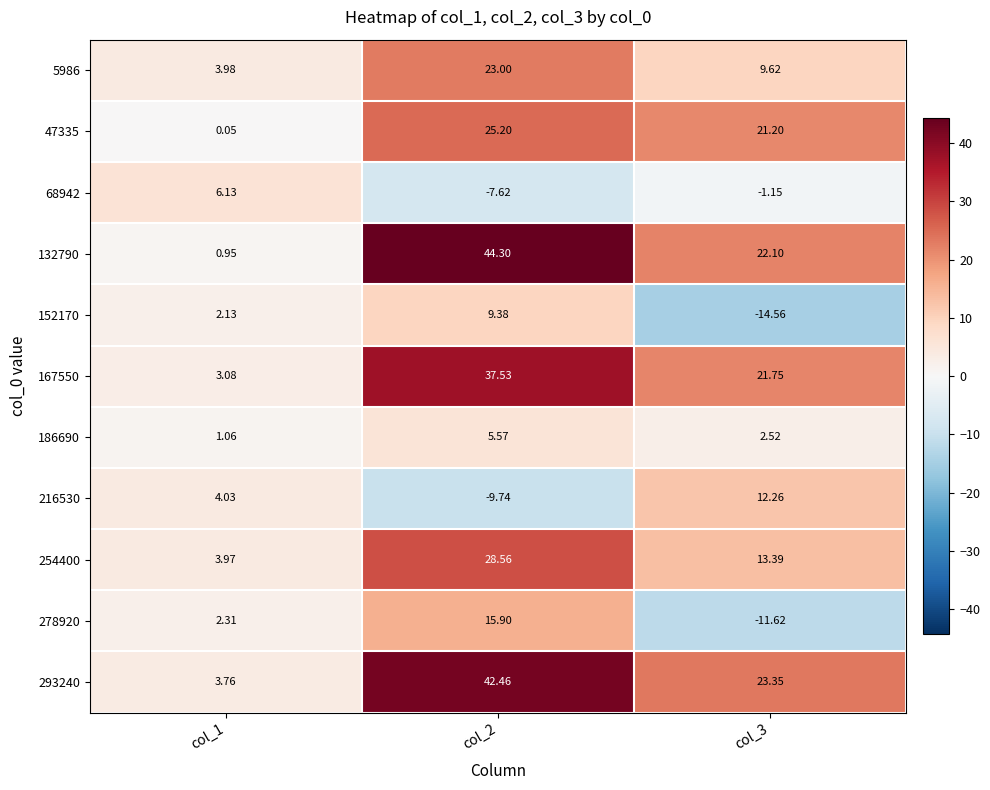

Is the value of 293240 at col_2 greater than the value of 186690 at col_2?

Yes